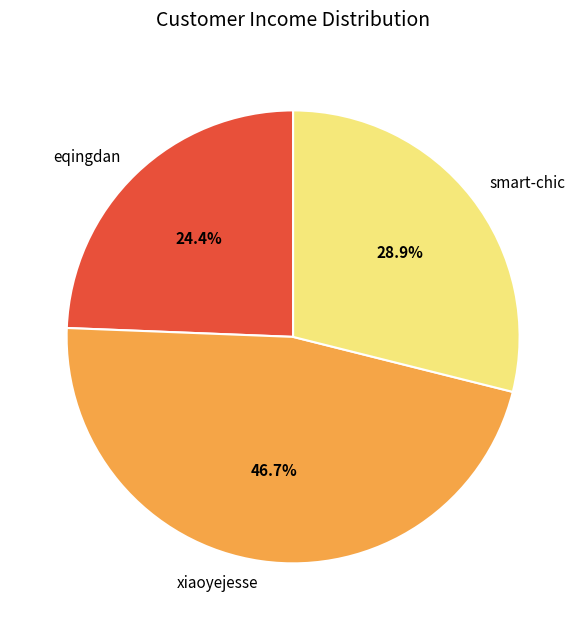

Is it true that smart-chic is 44% of the pie?

False